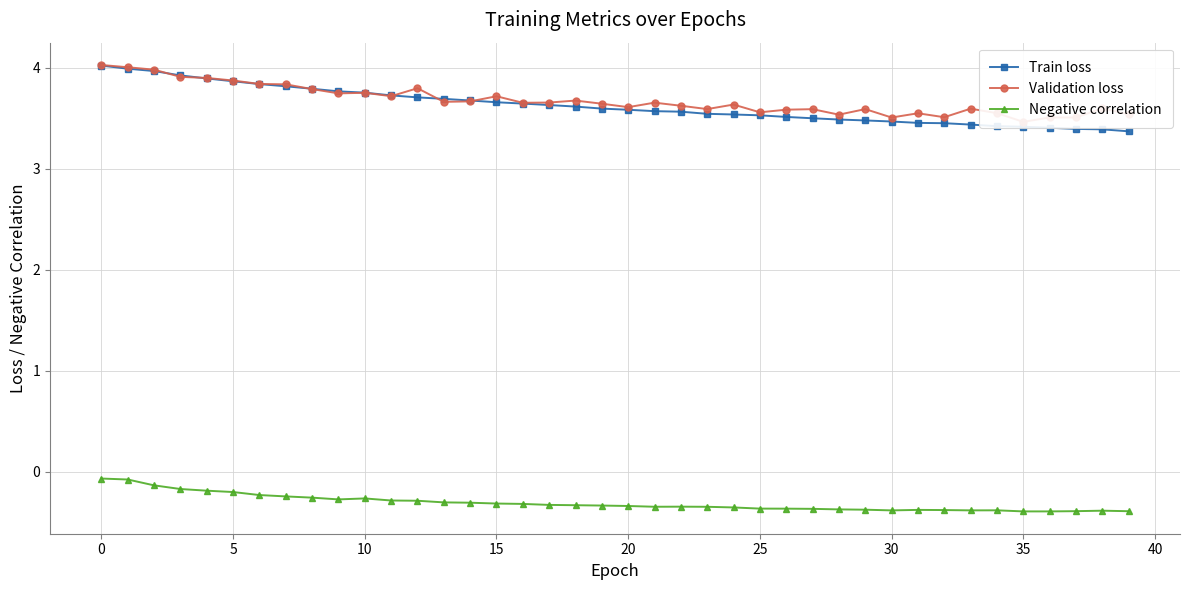

Rank the series by their maximum value, from lowest to highest.

Negative correlation, Train loss, Validation loss